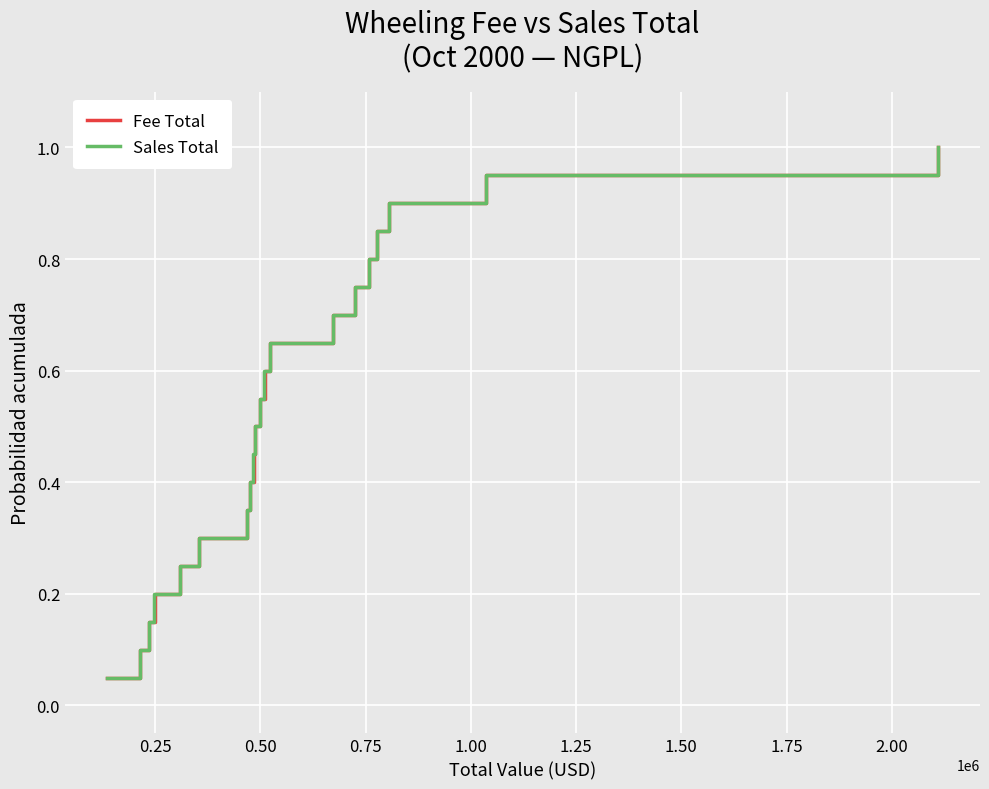

True or false: Fee Total has more than 1 interior local peaks.

False